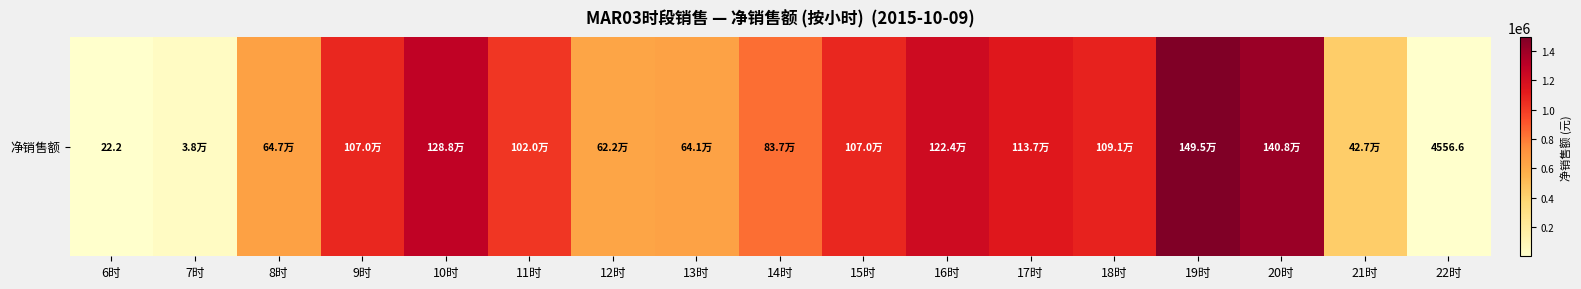

At which category does the chart reach its minimum across all series?

6时